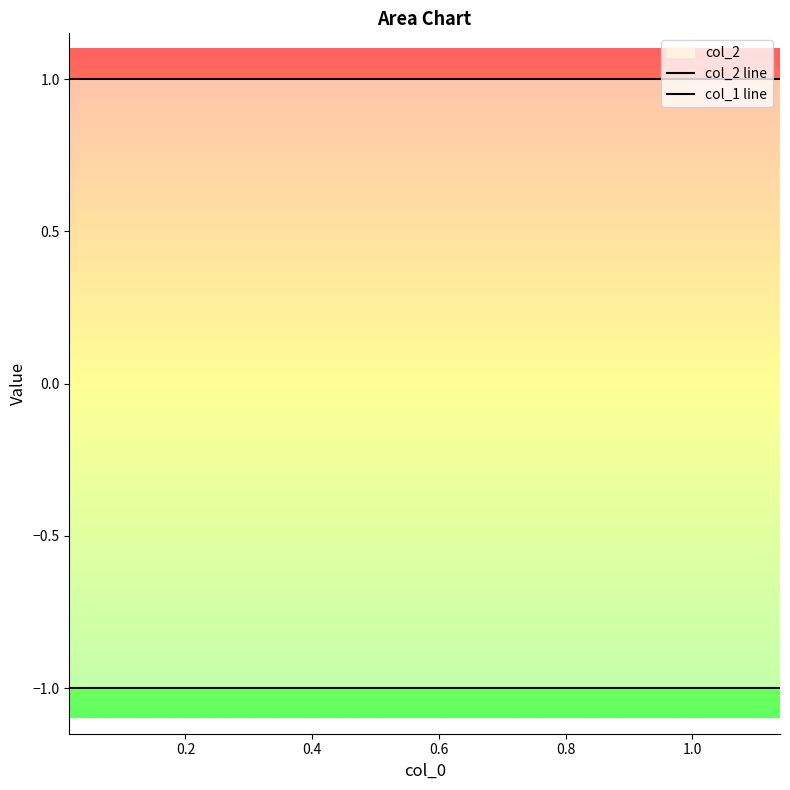

True or false: col_1 line and col_2 line intersect in this chart.

False